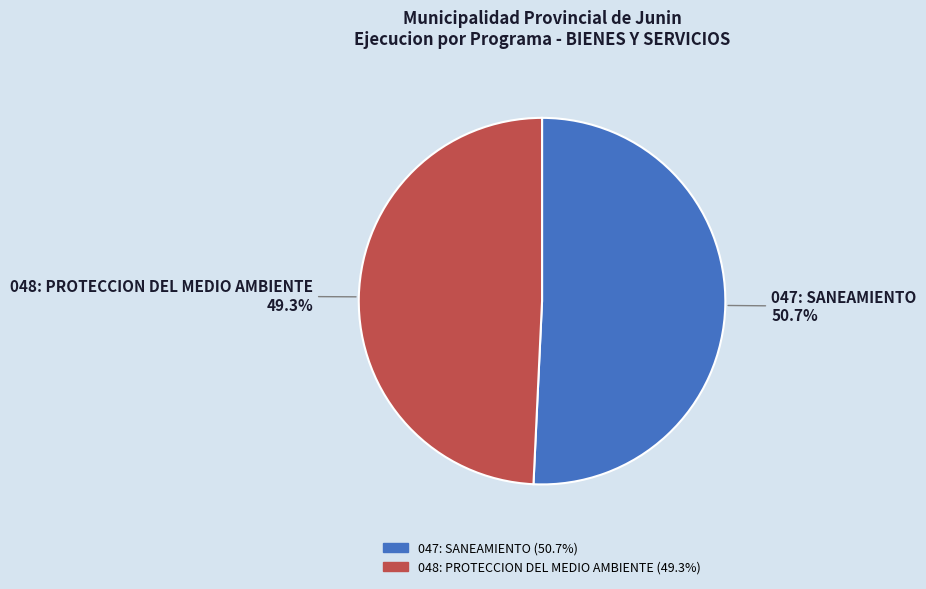

Between 048: PROTECCION DEL MEDIO AMBIENTE and 047: SANEAMIENTO, which is larger?

047: SANEAMIENTO